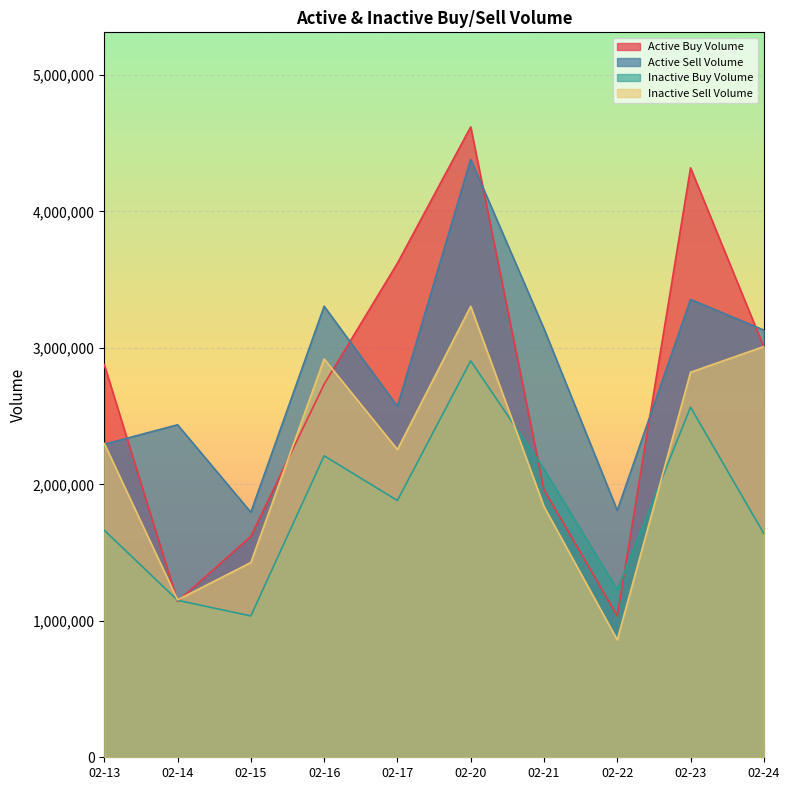

The value of un_active_buy_Volume at 02-15 is 1035900. True or false?

True